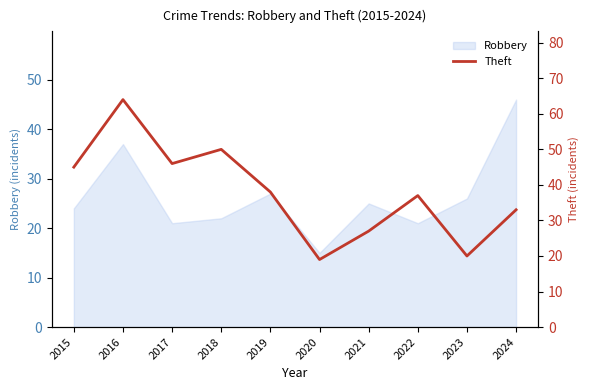

Reading right to left, extract all data points from this chart.

2024=33	2023=20	2022=37	2021=27	2020=19	2019=38	2018=50	2017=46	2016=64	2015=45